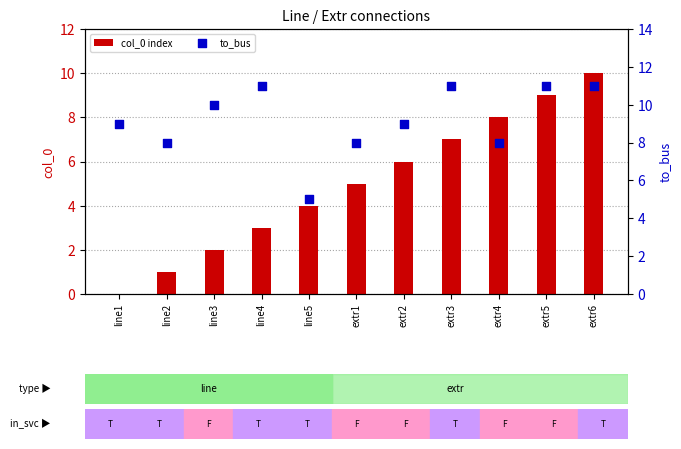

At how many categories does at least one series exceed 10?

4